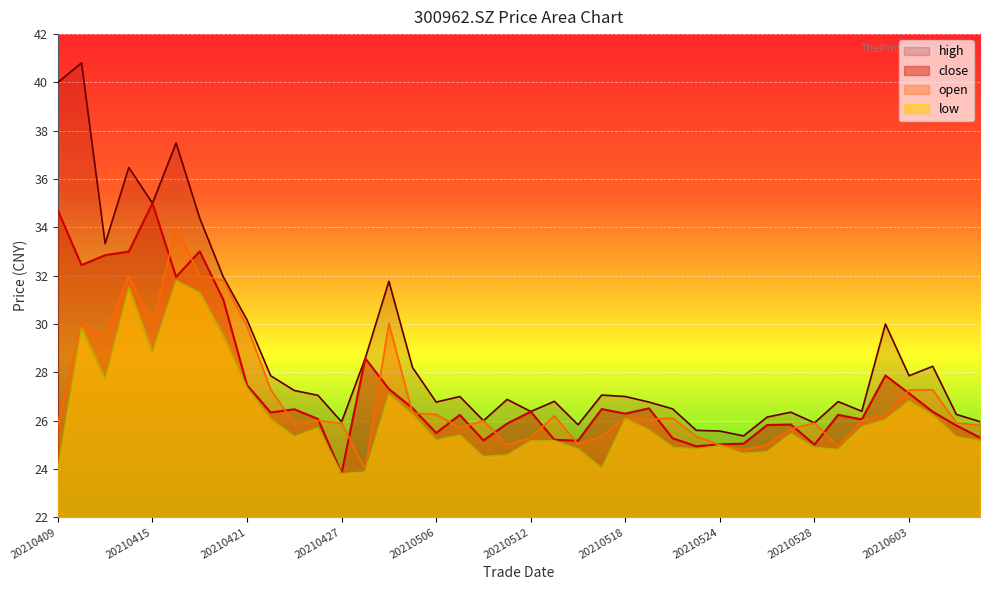

In high, how many points are lower than both neighbors (excluding endpoints)?

11